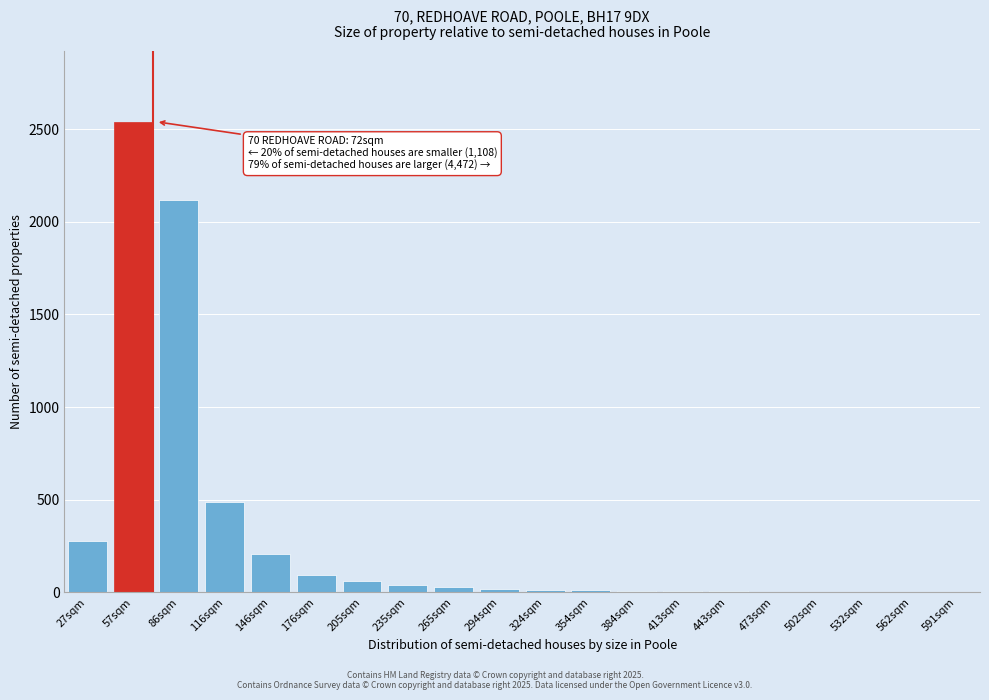

The value at 176sqm is 95. True or false?

True